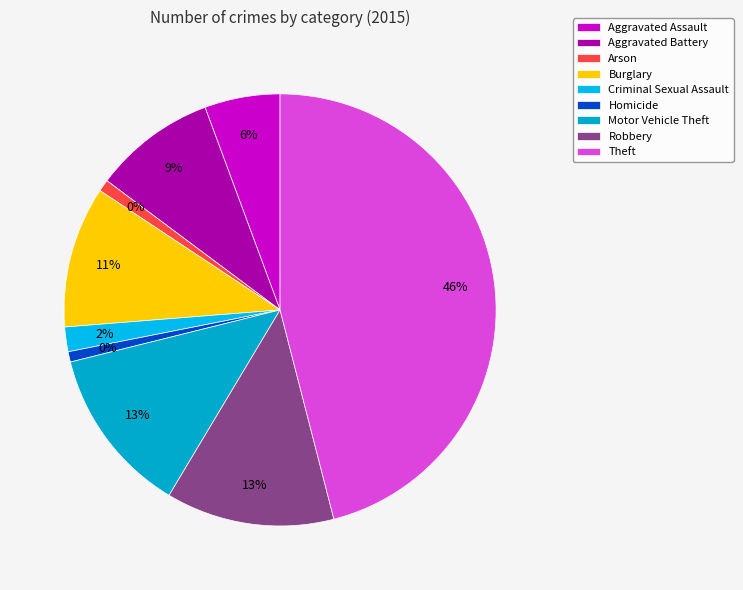

To the nearest percent, what is the difference between the largest and smallest slice percentages?

45%